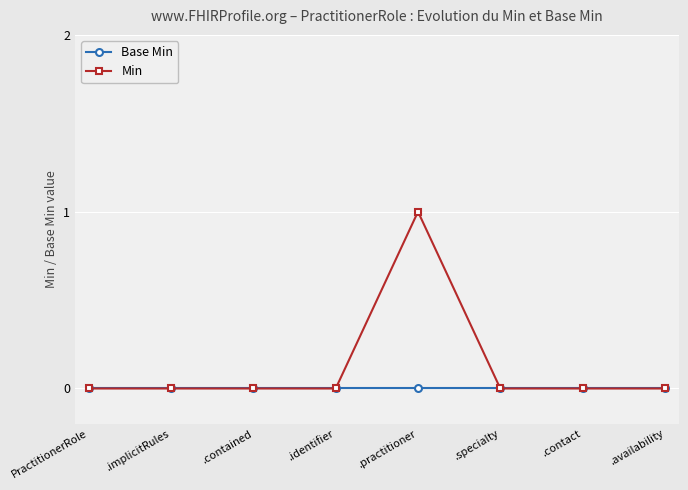

Reading right to left, transcribe all the data shown in this chart.

Base Min: .availability=0	.contact=0	.specialty=0	.practitioner=0	.identifier=0	.contained=0	.implicitRules=0	PractitionerRole=0
Min: .availability=0	.contact=0	.specialty=0	.practitioner=1	.identifier=0	.contained=0	.implicitRules=0	PractitionerRole=0